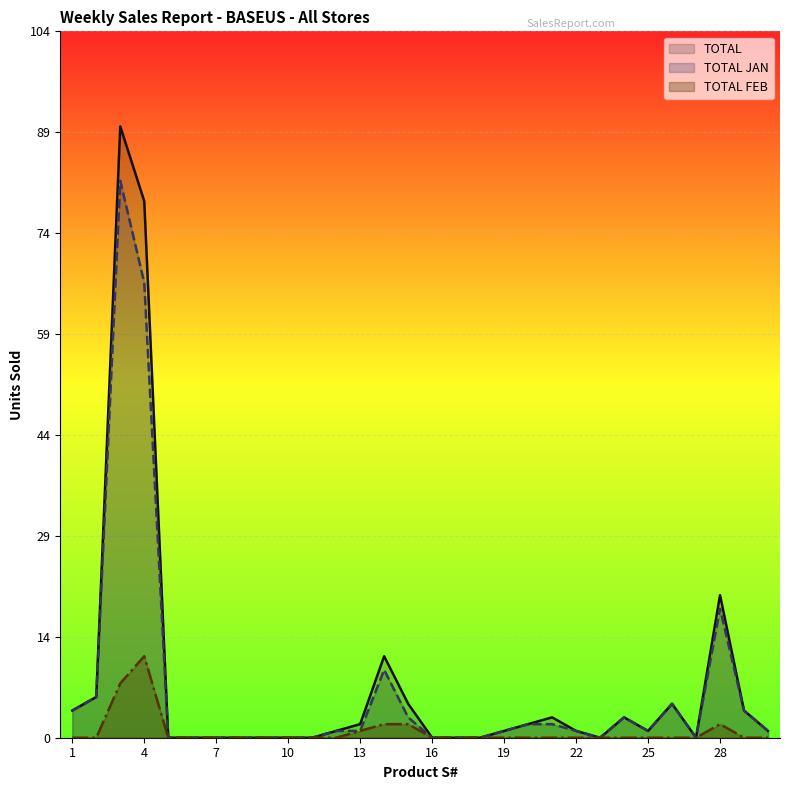

Rank the series by their maximum value, from lowest to highest.

TOTAL FEB, TOTAL JAN, TOTAL